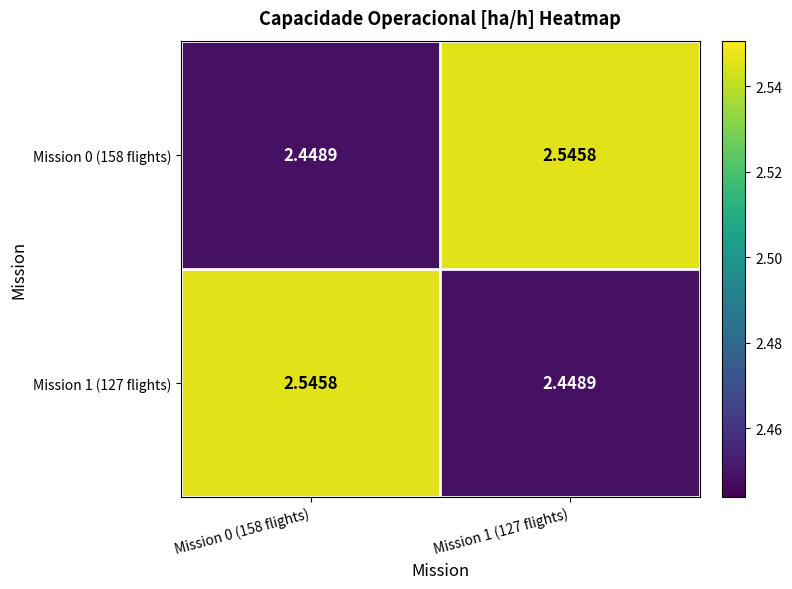

How many distinct data groups are displayed?

2